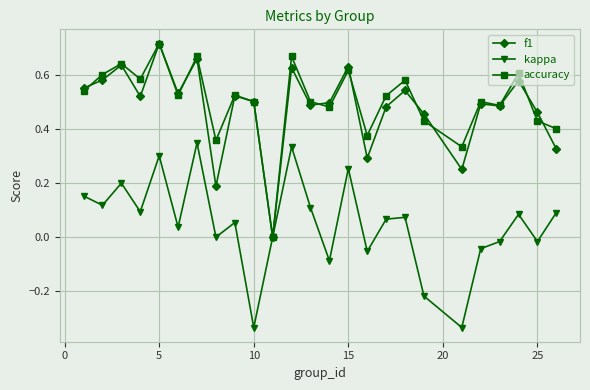

In kappa, how many points are higher than both neighbors (excluding endpoints)?

8